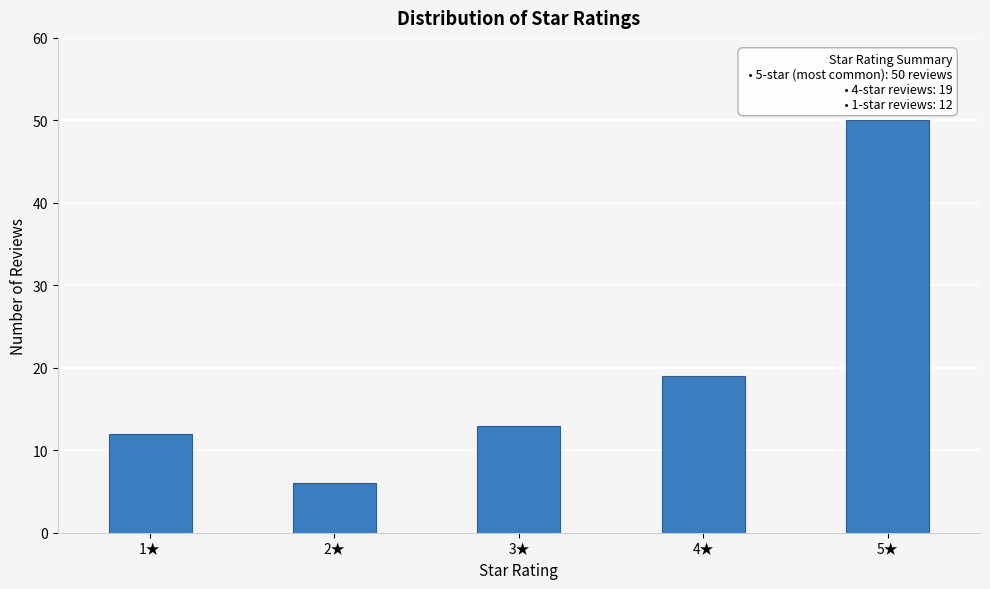

Reading left to right, what are all the values shown in this chart?

1★=12	2★=6	3★=13	4★=19	5★=50